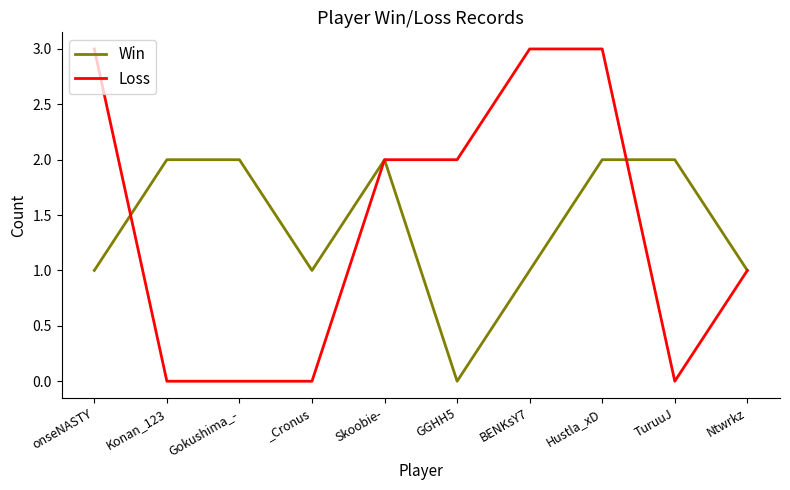

What is the maximum value for Loss?

3